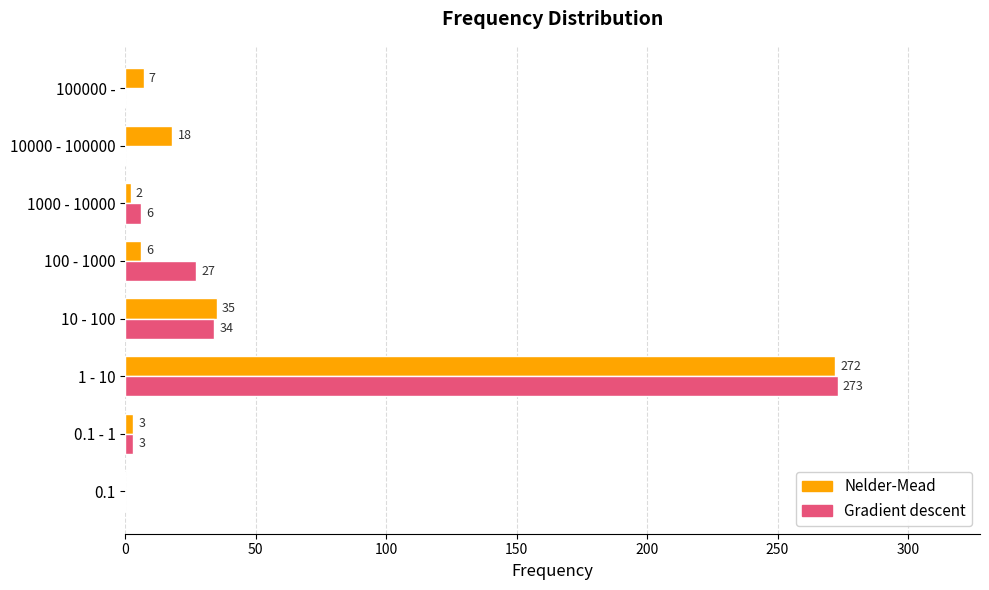

What is the sum of all Gradient descent values?

343